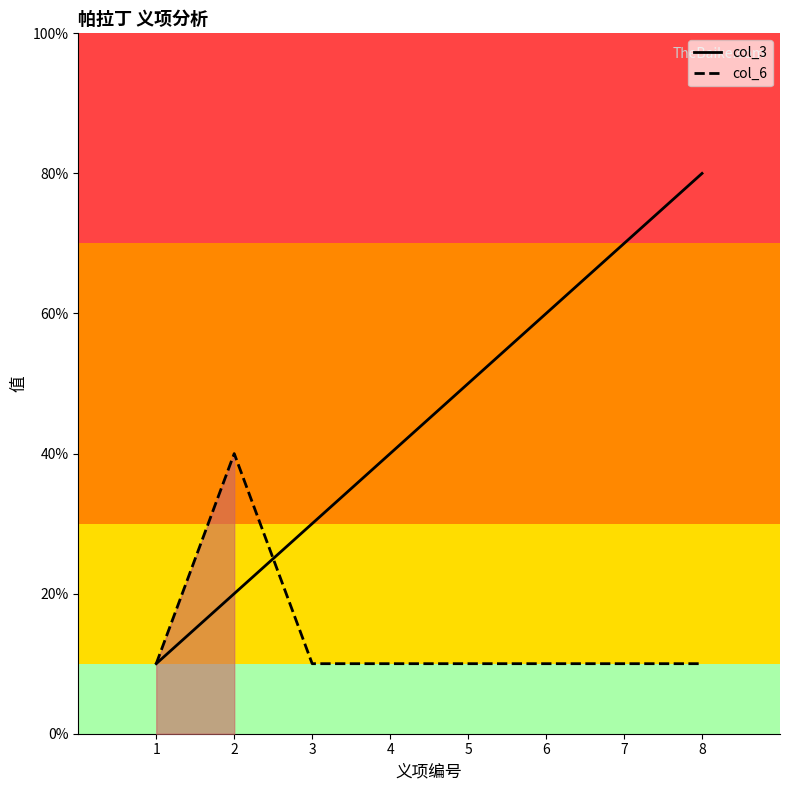

Does the chart display data point markers on the line(s)?

No